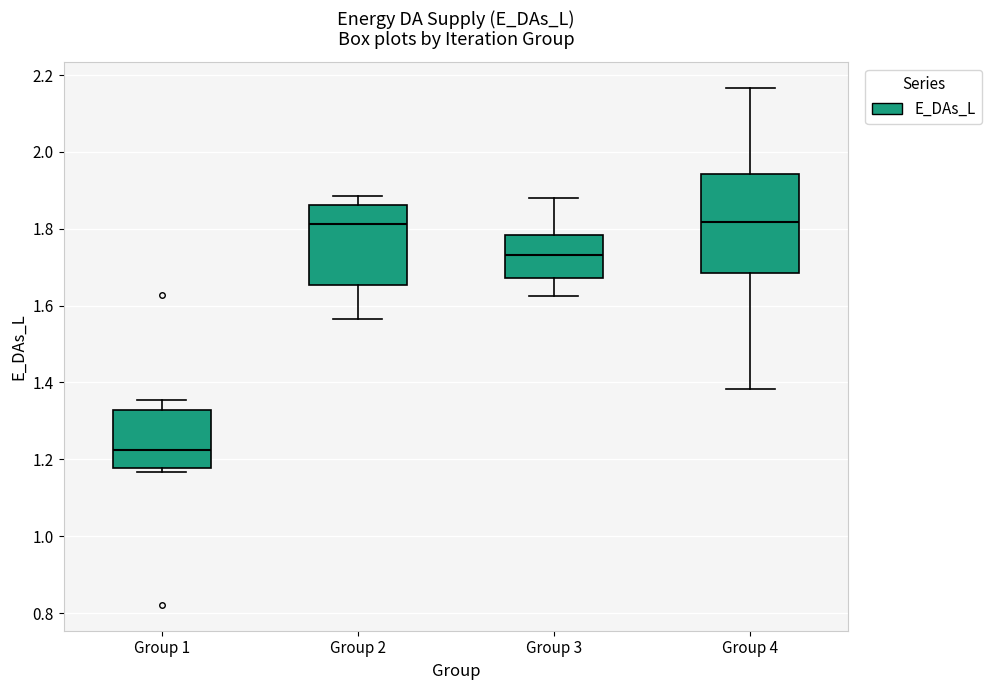

Reading left to right, read every box against the y-axis: the position of its median line, the range the box covers, and the ends of its whiskers. The values are not printed on the chart, so give them approximately, as read against the axis.

Group 1: median 1.22, box 1.18 to 1.32, whiskers 1.16 to 1.36
Group 2: median 1.82, box 1.66 to 1.86, whiskers 1.56 to 1.88
Group 3: median 1.74, box 1.68 to 1.78, whiskers 1.62 to 1.88
Group 4: median 1.82, box 1.68 to 1.94, whiskers 1.38 to 2.16